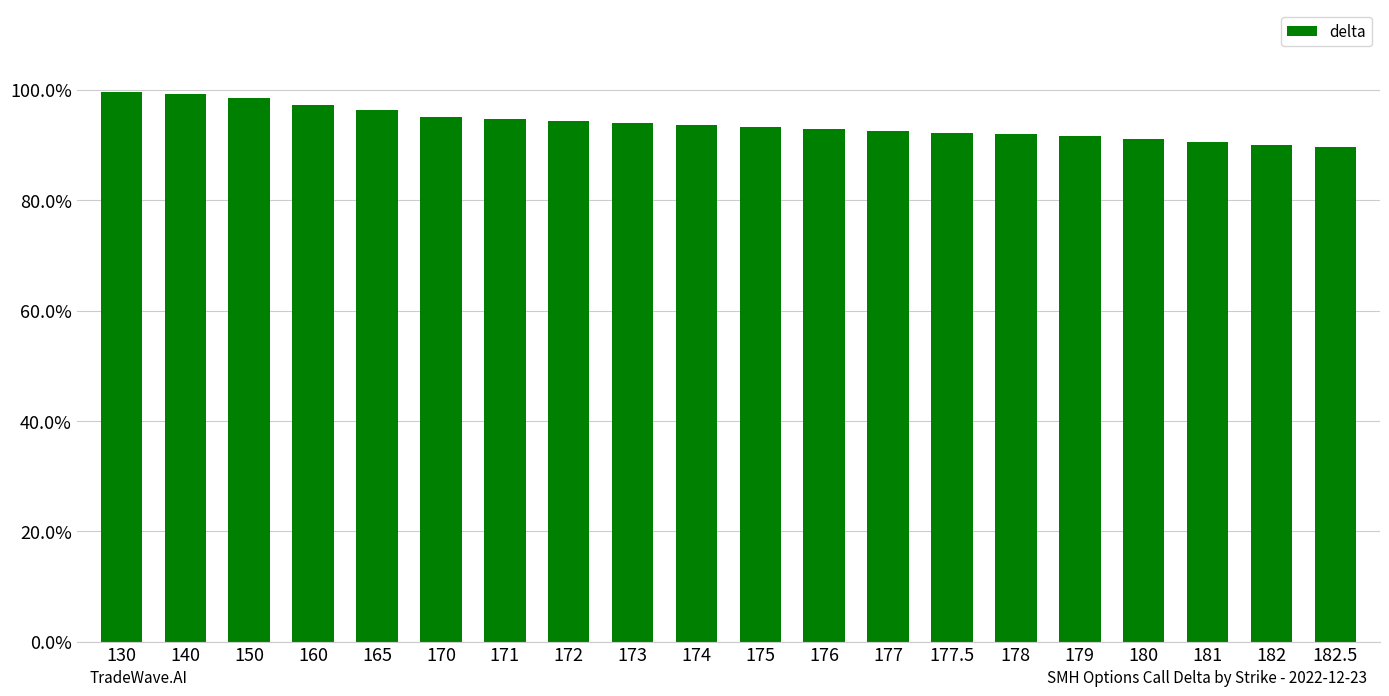

Are the bars horizontal?

No